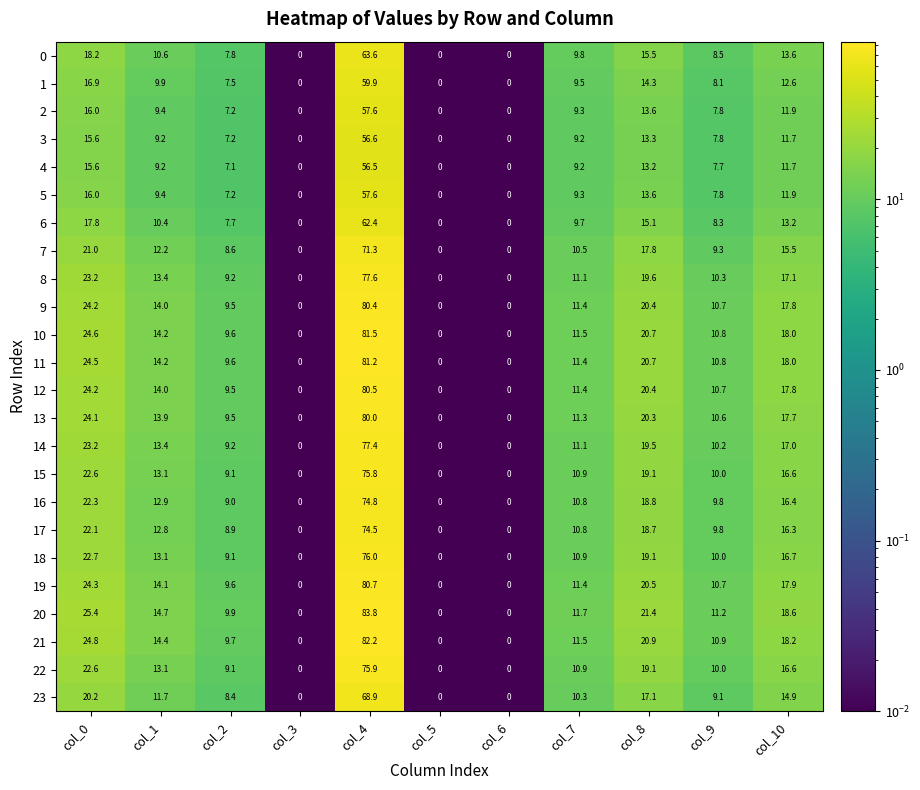

Which series has the largest total across all categories?

20